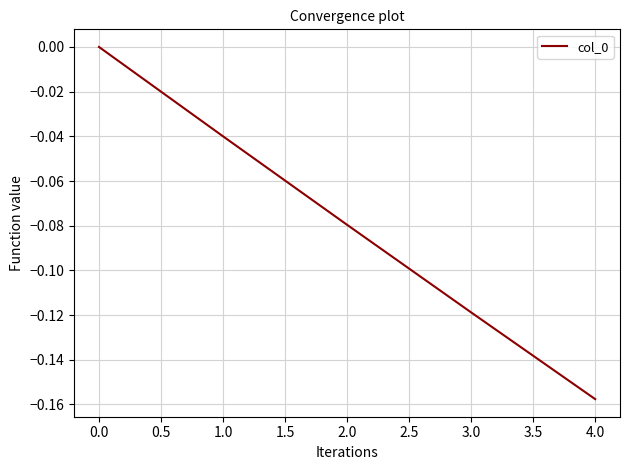

What position from the right is 3.0?

2